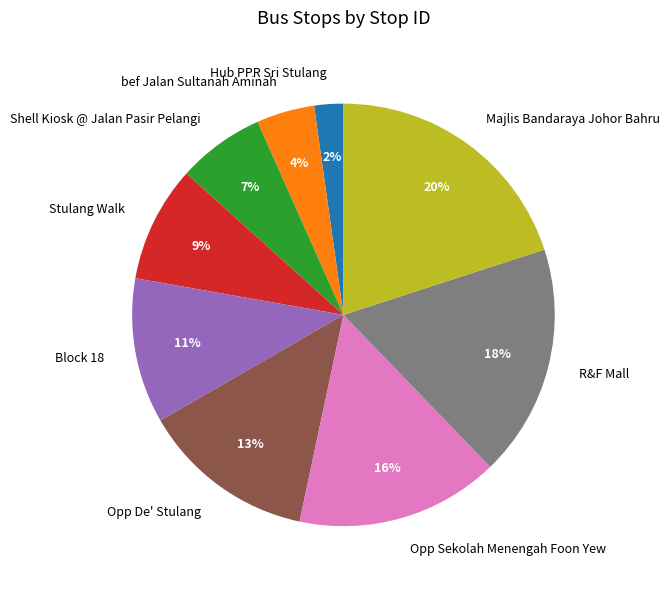

Between Opp Sekolah Menengah Foon Yew and Shell Kiosk @ Jalan Pasir Pelangi, which is larger?

Opp Sekolah Menengah Foon Yew